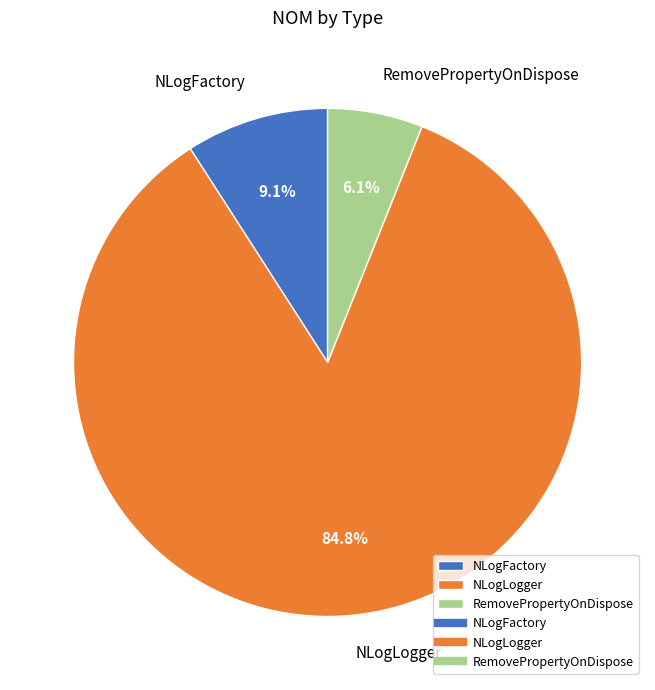

To the nearest percent, what percentage of the pie is NLogLogger?

85%